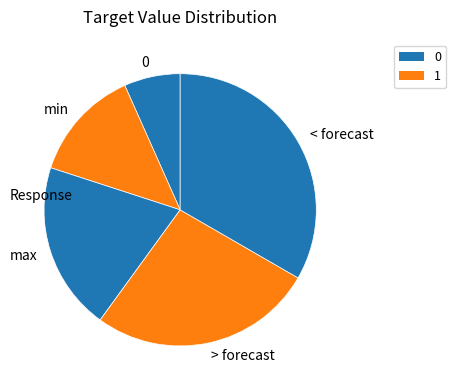

The min slice represents 3% of the pie. True or false?

False